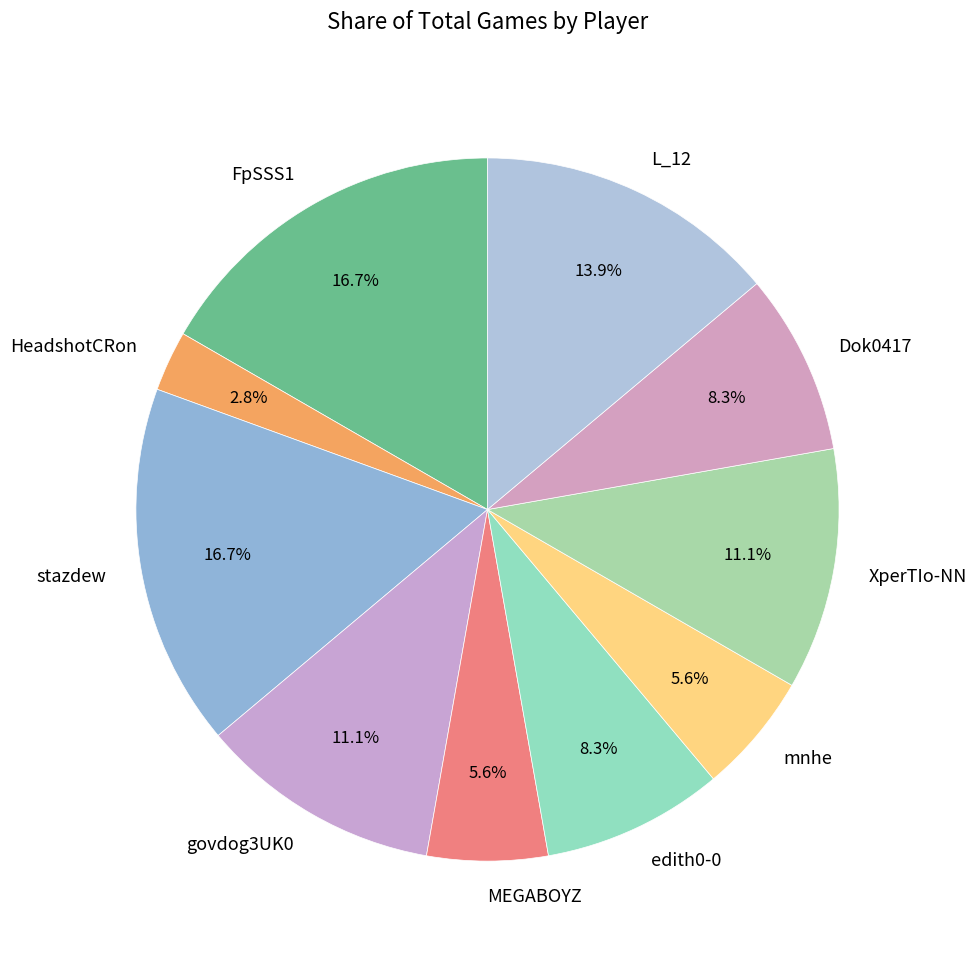

What portion of the pie excludes govdog3UK0?

88.9%